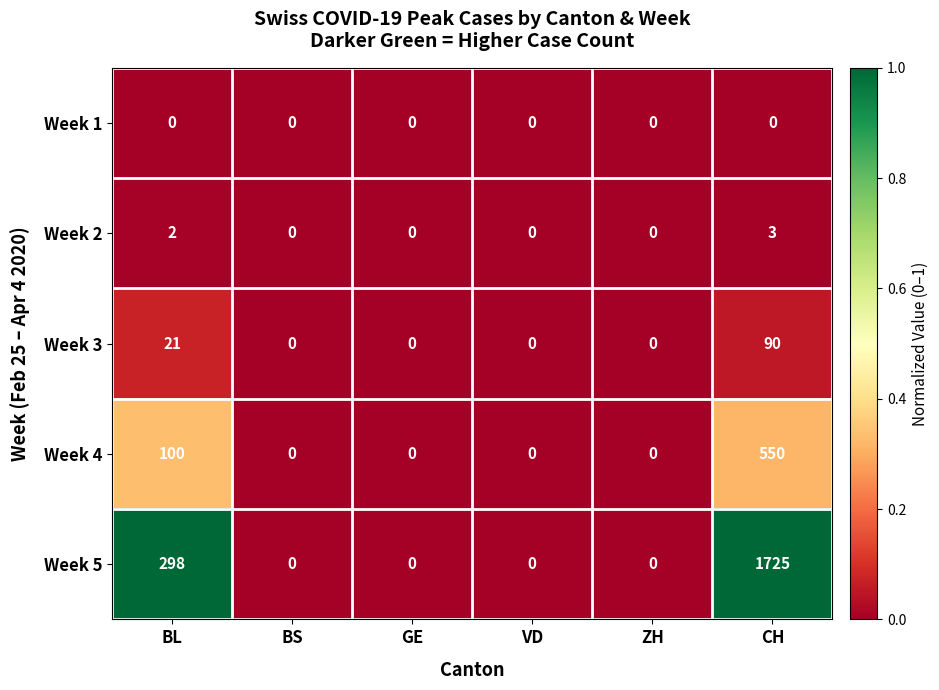

Which series has the widest spread of values?

Week 5